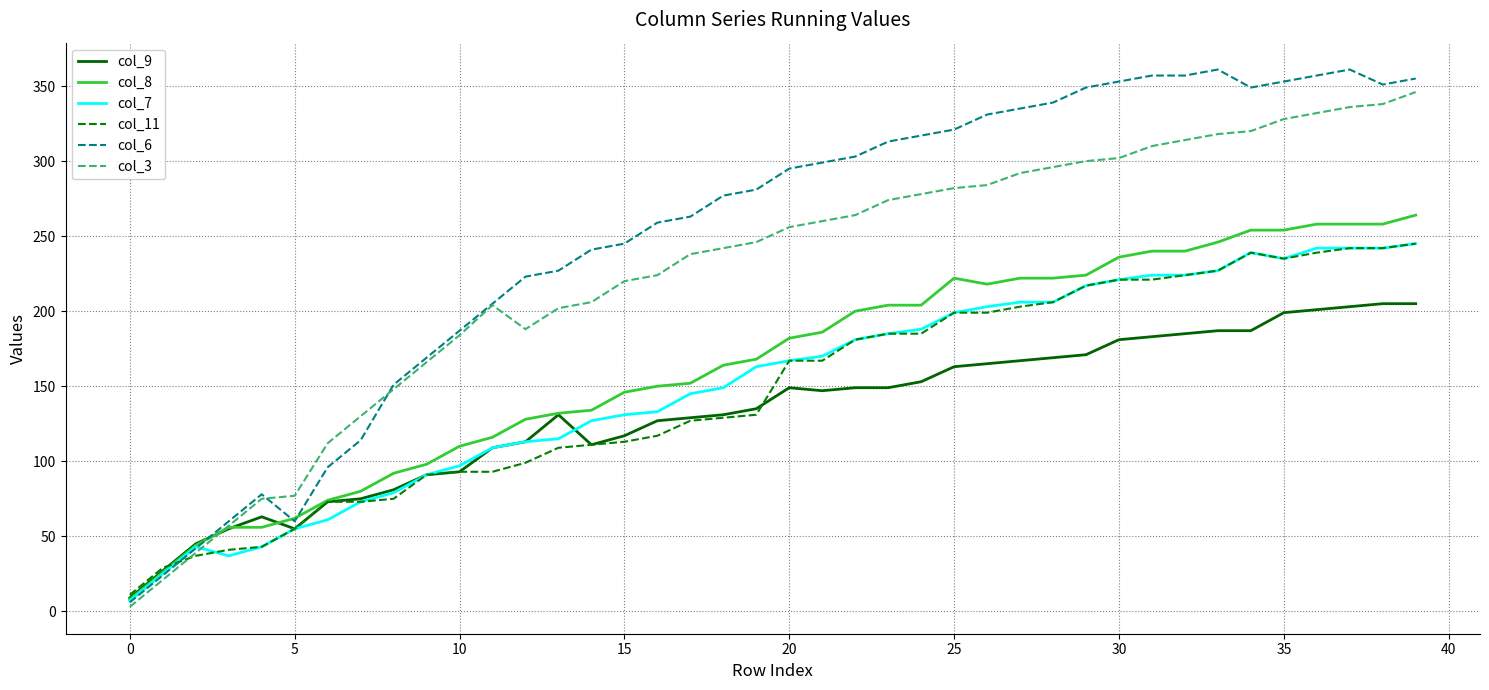

Which series has the largest total across all categories?

col_6